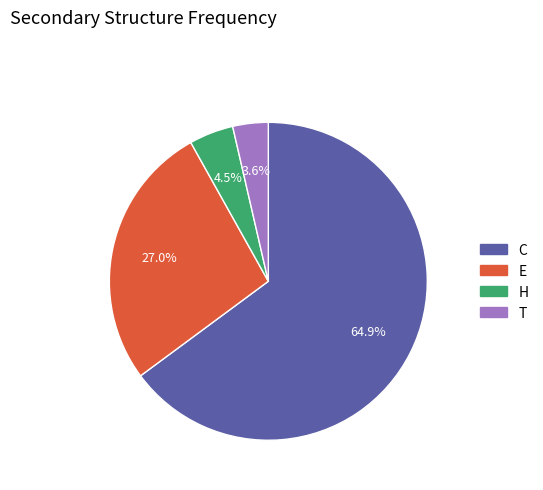

Rank the categories by value from highest to lowest.

C, E, H, T